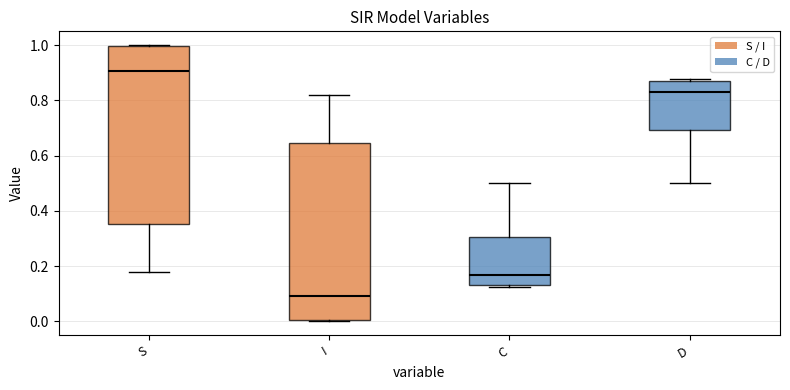

Where is the lower edge of the box for S on the y-axis? The values are not printed on the chart, so give them approximately, as read against the axis.

0.36